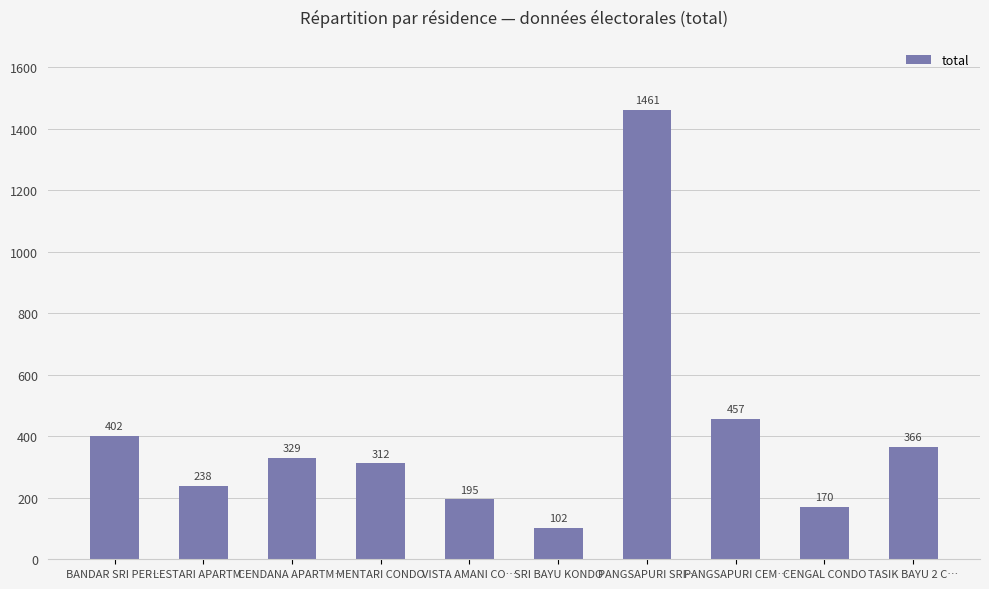

What is the label of the 10th bar from the right?

BANDAR SRI PER…